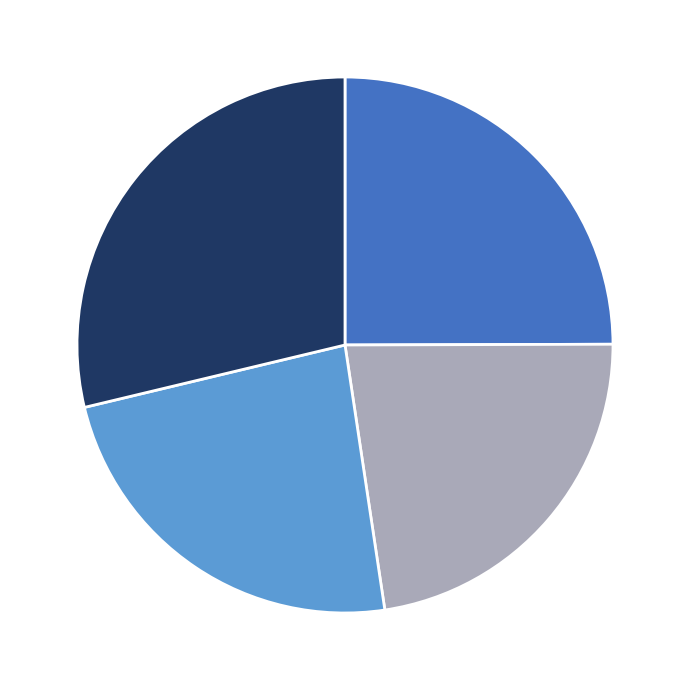

Is there a majority slice in this chart?

No